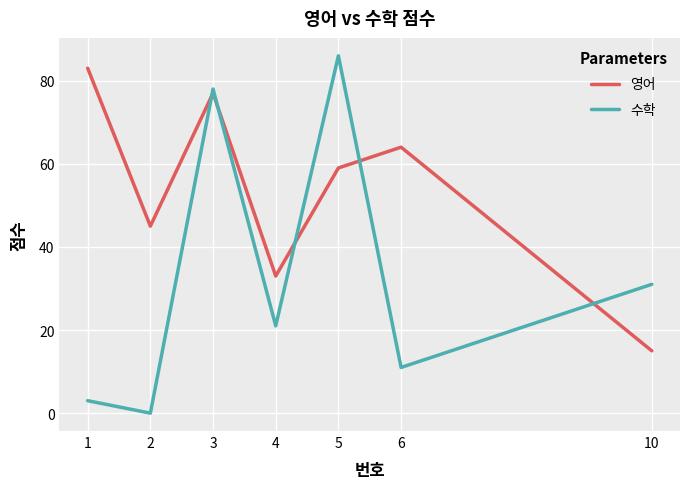

Reading left to right, extract all data points from this chart.

영어: 1=83	2=45	3=77	4=33	5=59	6=64	10=15
수학: 1=3	2=0	3=78	4=21	5=86	6=11	10=31